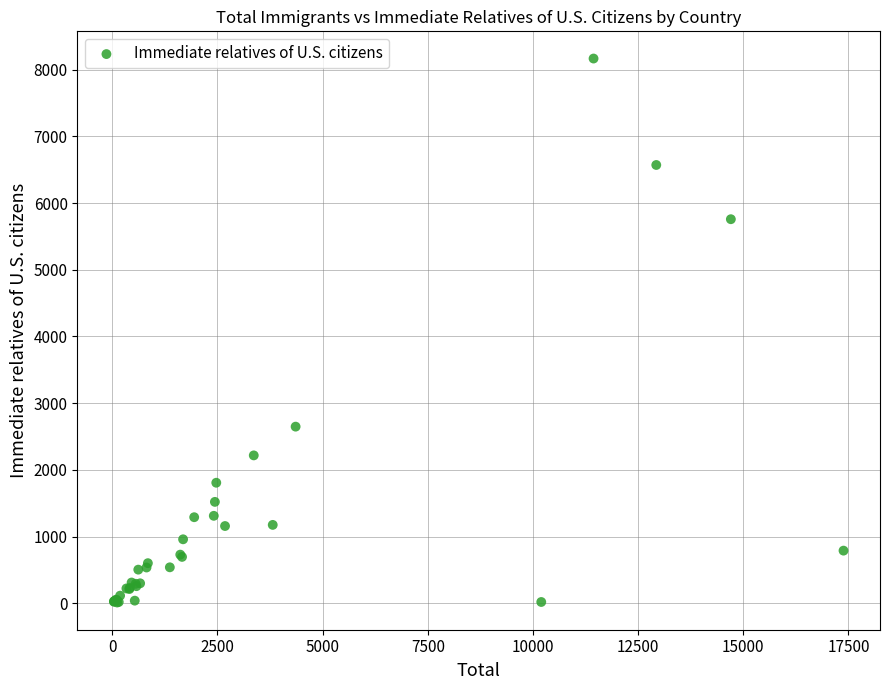

What Y value in the scatter plot is closest to 4089?

2648